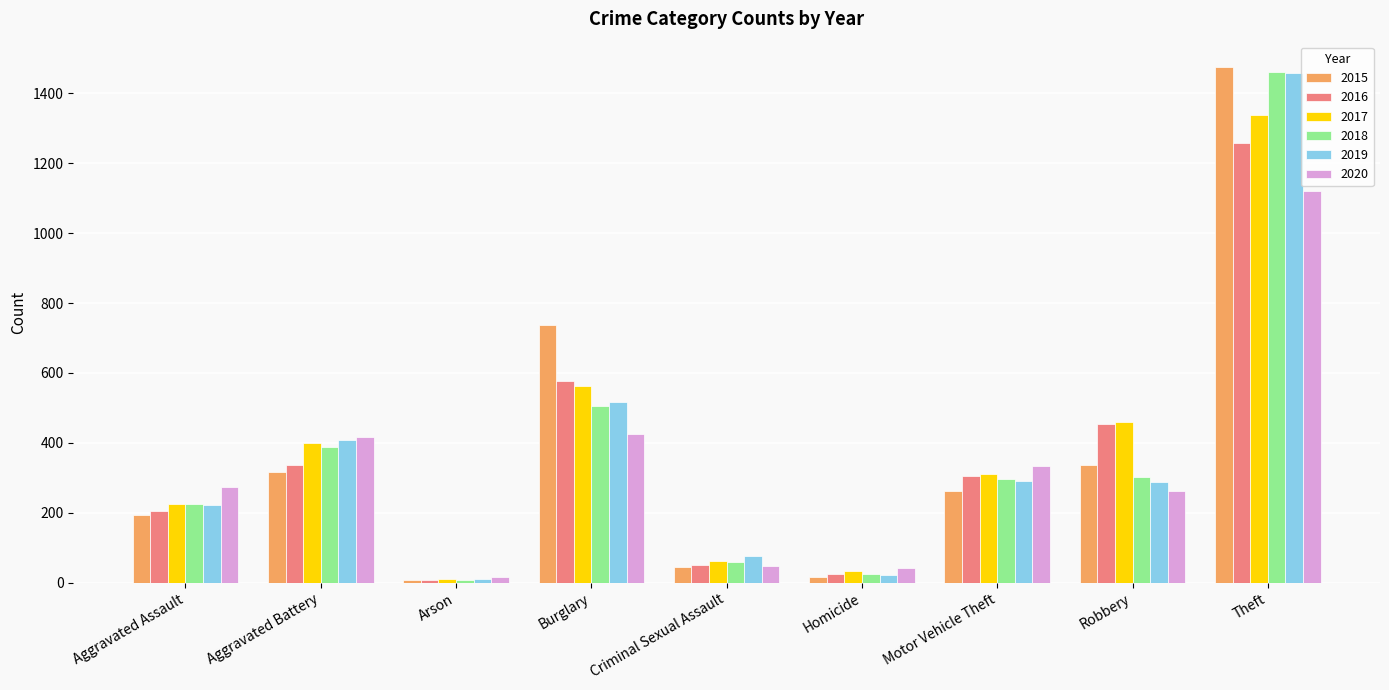

What is the difference between the second highest and minimum values in the 2017 series?

552